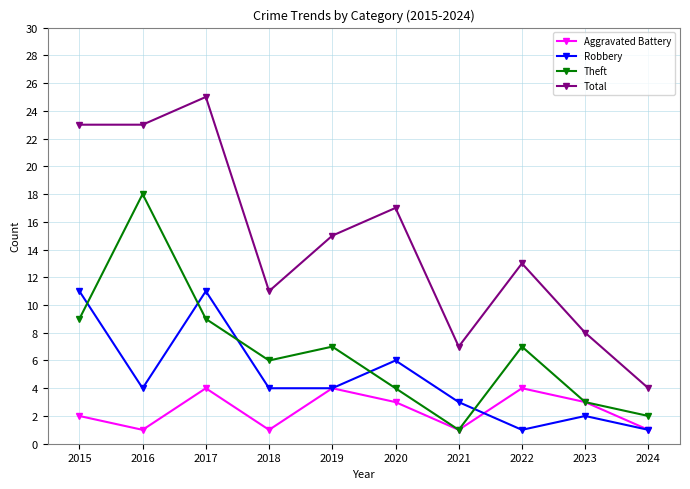

List the series in order of their overall mean, lowest first.

Aggravated Battery, Robbery, Theft, Total